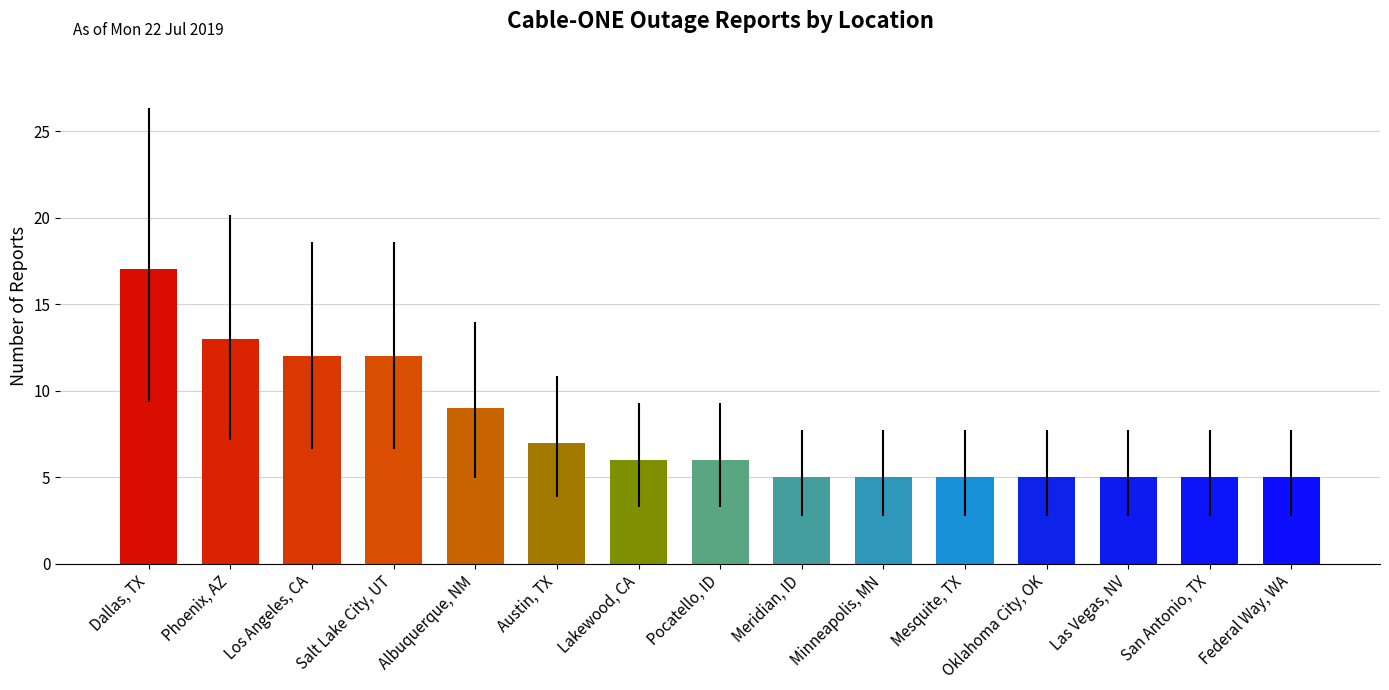

What is the difference between the maximum and minimum values?

12